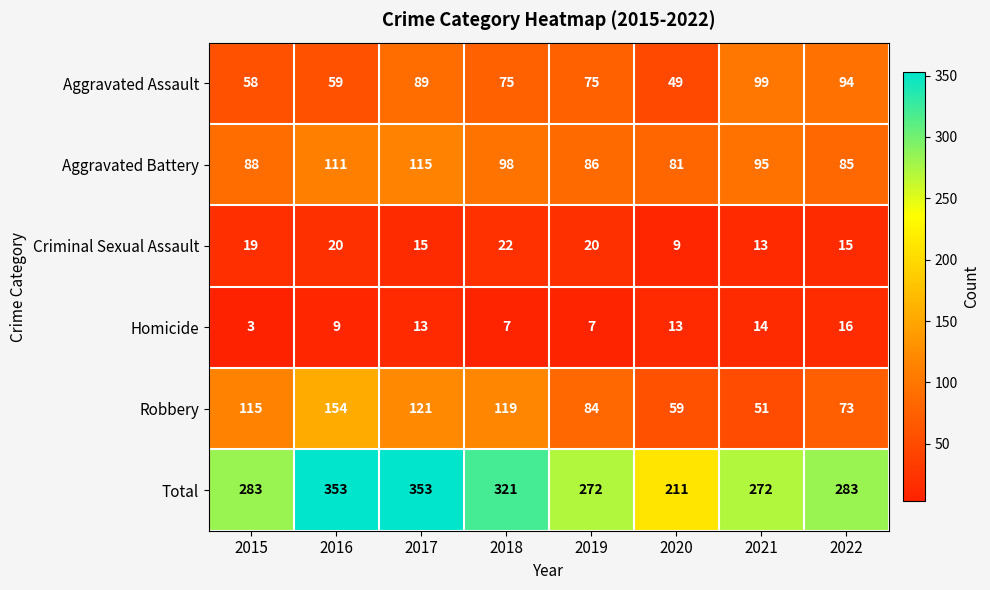

Count the number of categories in the chart.

8